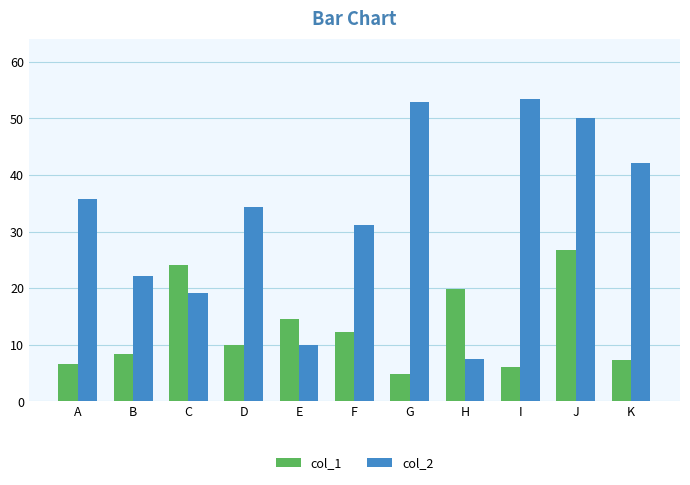

How many groups of bars are there?

11